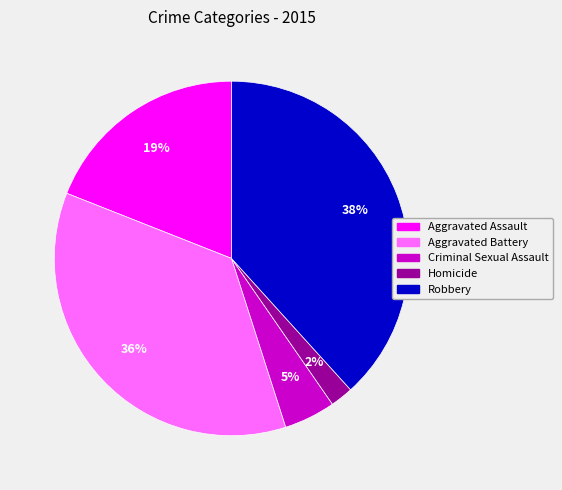

Is the sum of Robbery and Homicide greater than half?

No